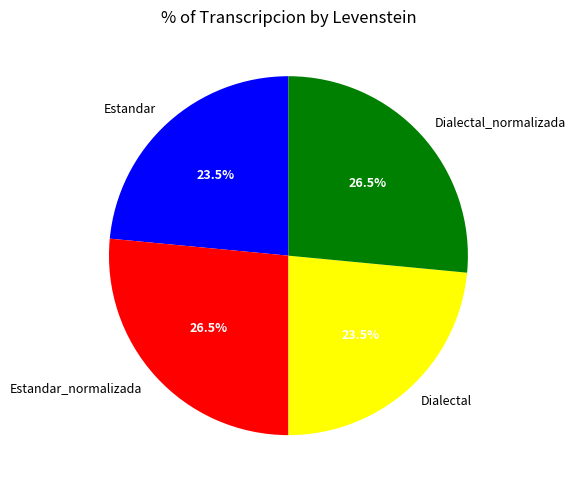

What portion of the pie excludes Dialectal?

76.5%